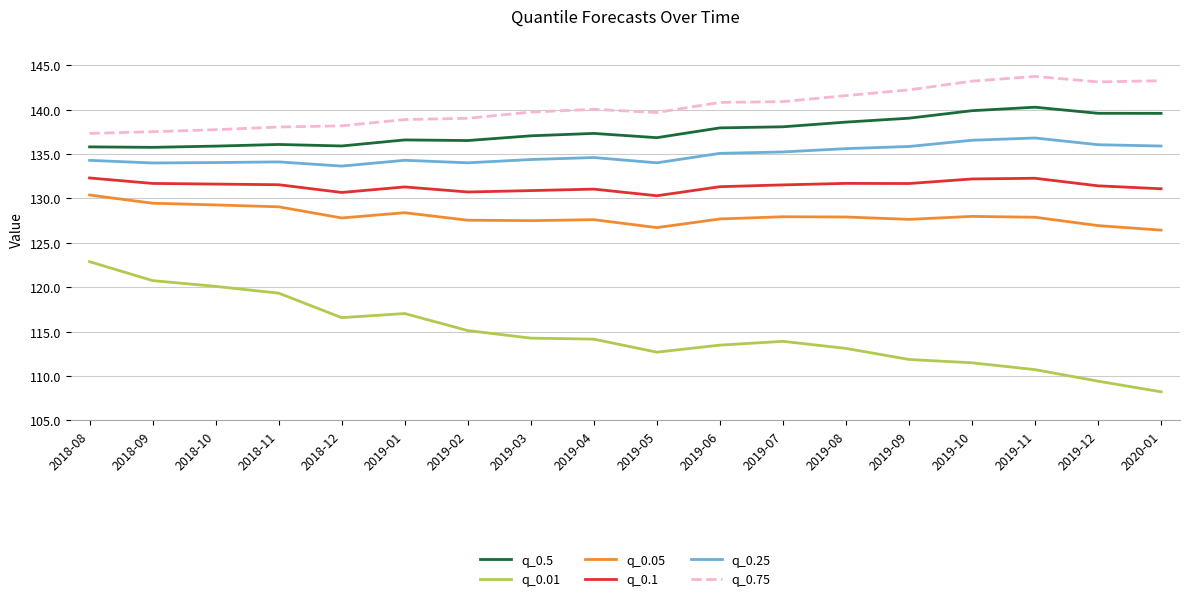

Where is the first local minimum for q_0.01?

2018-12